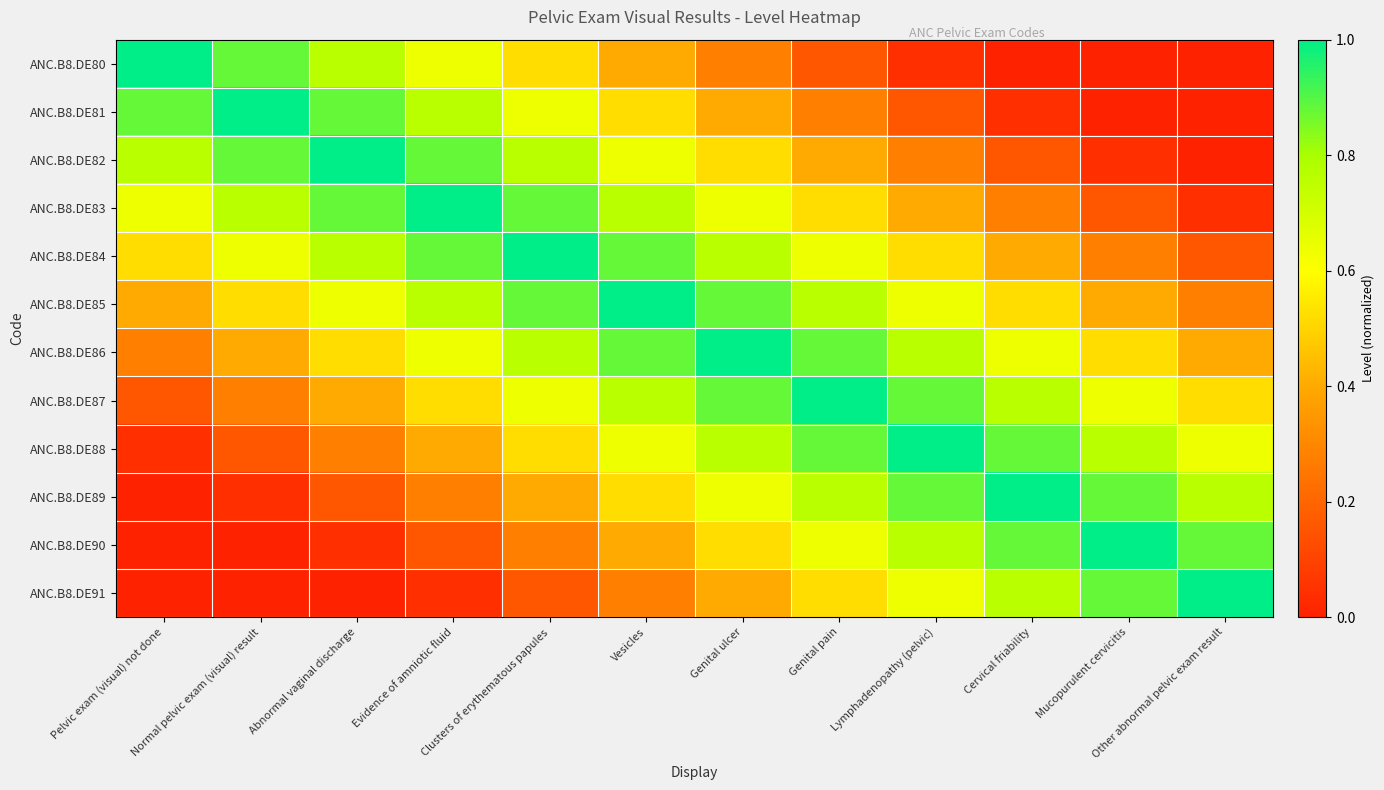

Which has a higher value, Other abnormal pelvic exam result or Cervical friability?

Other abnormal pelvic exam result